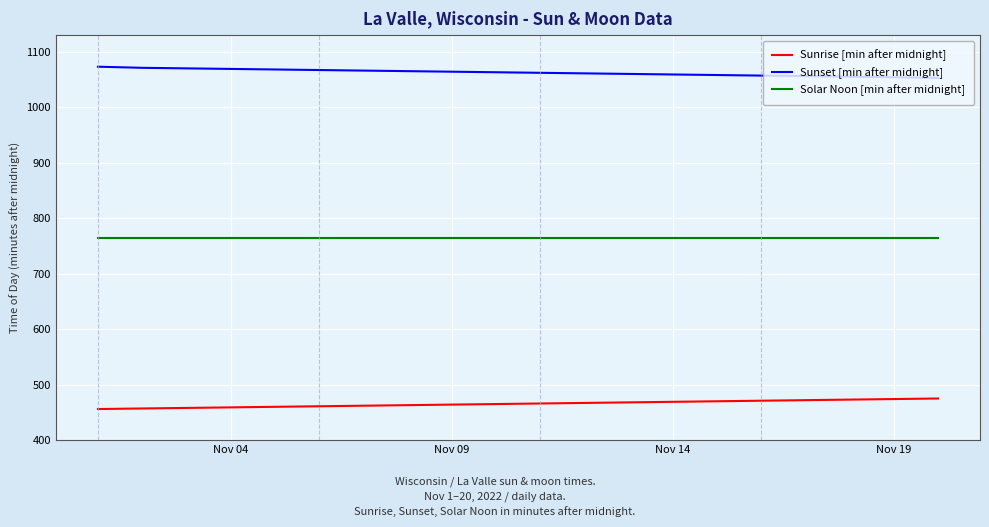

True or false: Solar Noon [min after midnight] and Sunrise [min after midnight] intersect in this chart.

False